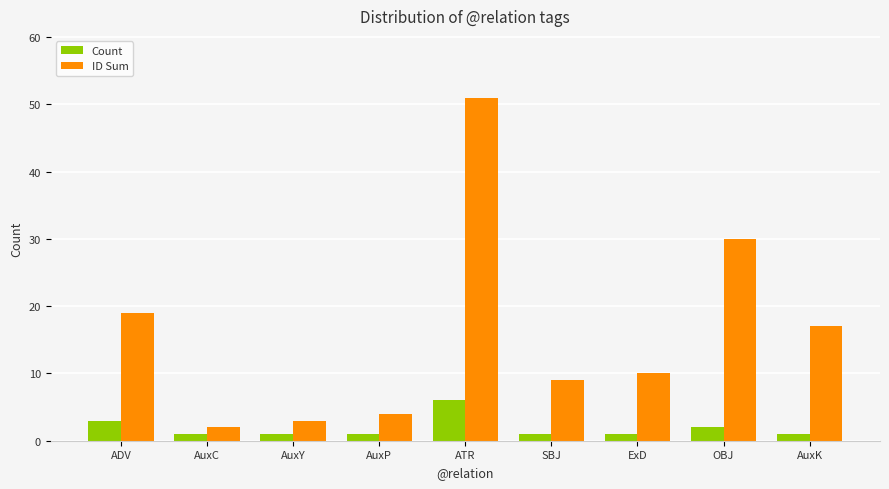

What is the label of the 4th bar from the left?

AuxP